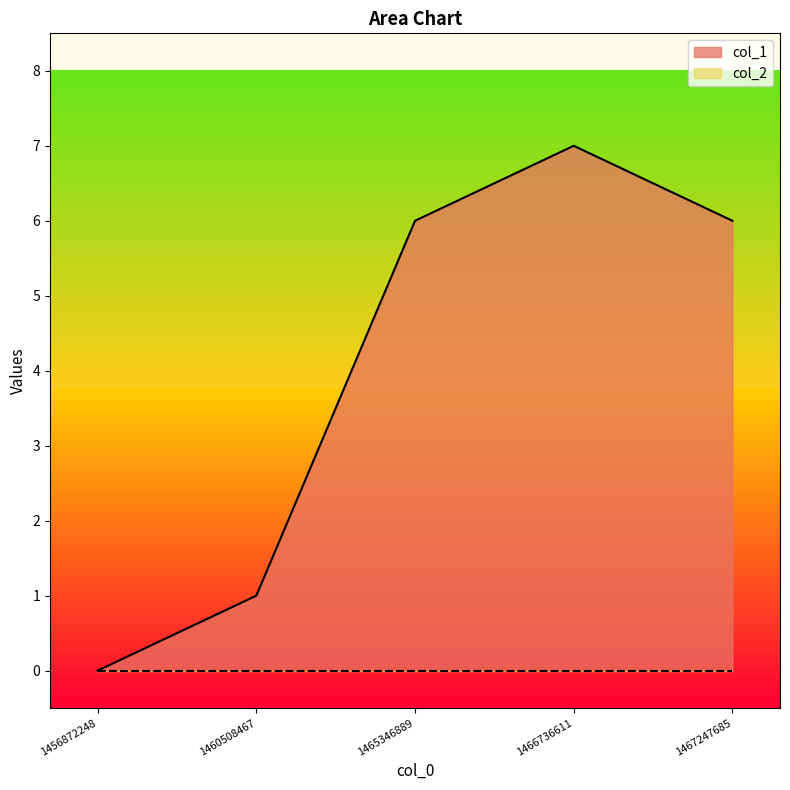

Does the chart display data point markers on the line(s)?

No